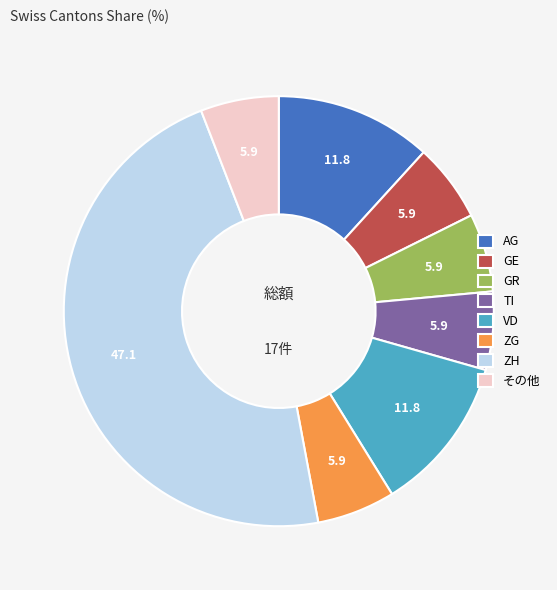

Is there a majority slice in this chart?

No